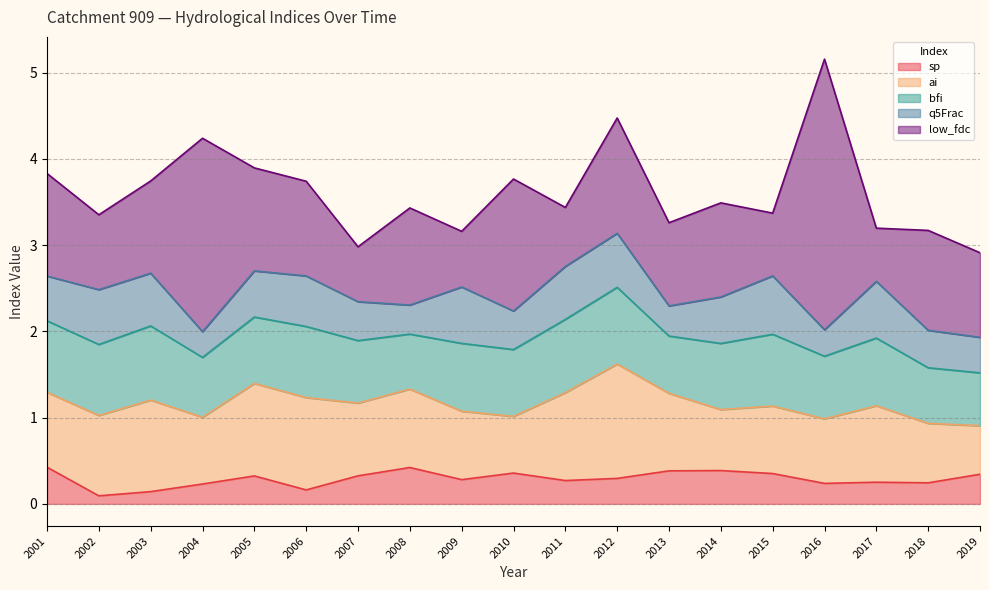

What is the difference between the highest and lowest values at 2016?

2.9